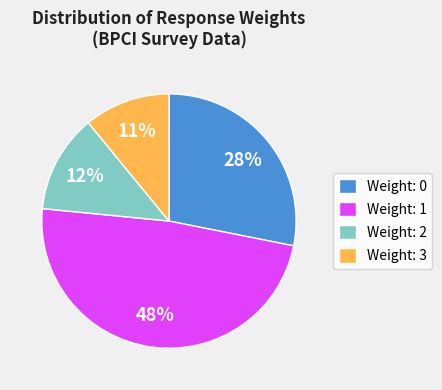

Is the sum of Weight: 3 and Weight: 2 greater than half?

No